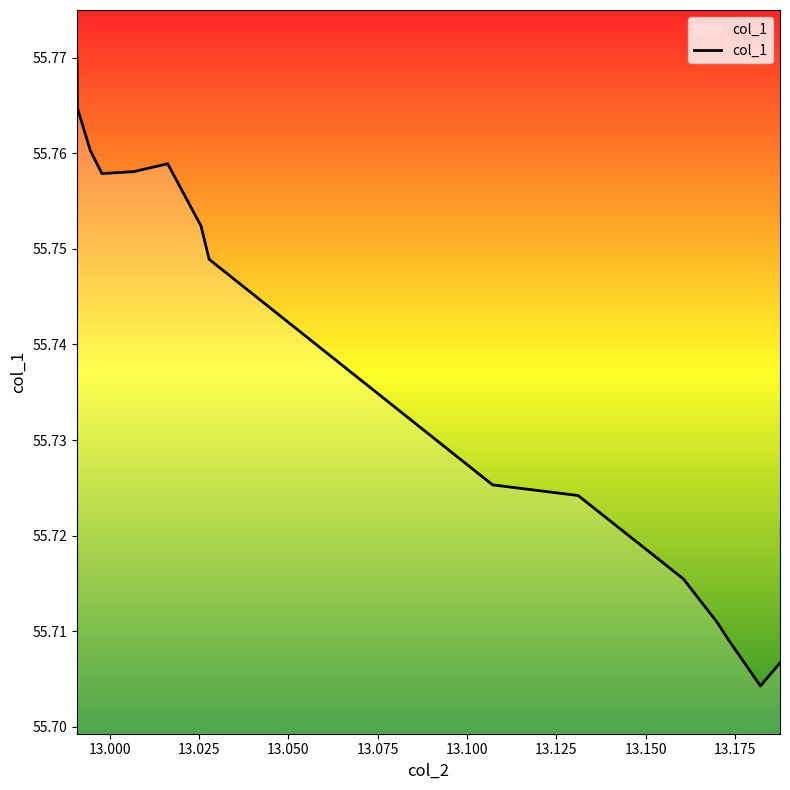

What is the average value?

55.7